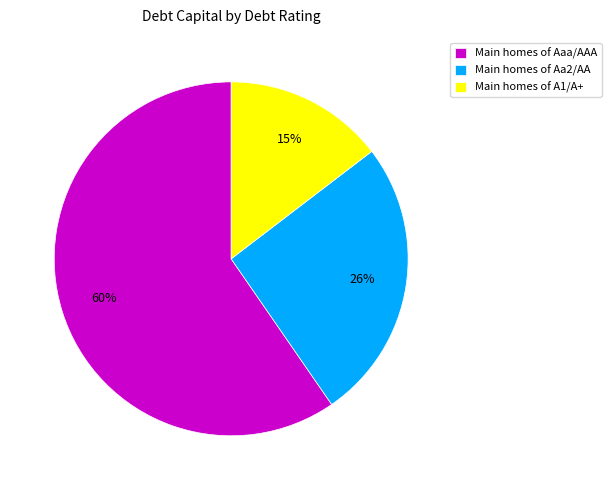

Is the sum of Main homes of A1/A+ and Main homes of Aaa/AAA greater than half?

Yes